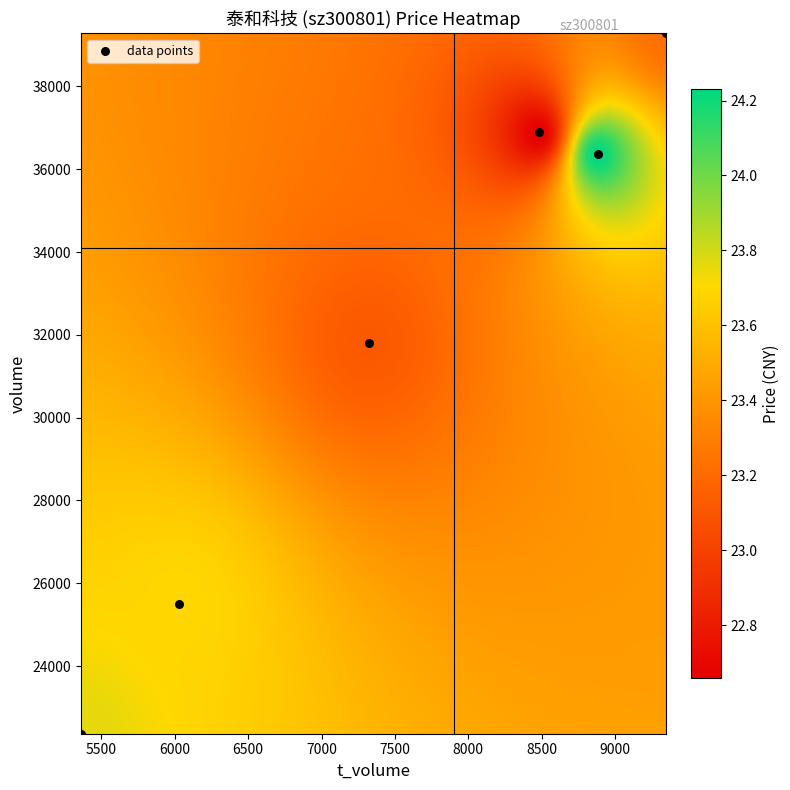

What is the average Y value?

32035